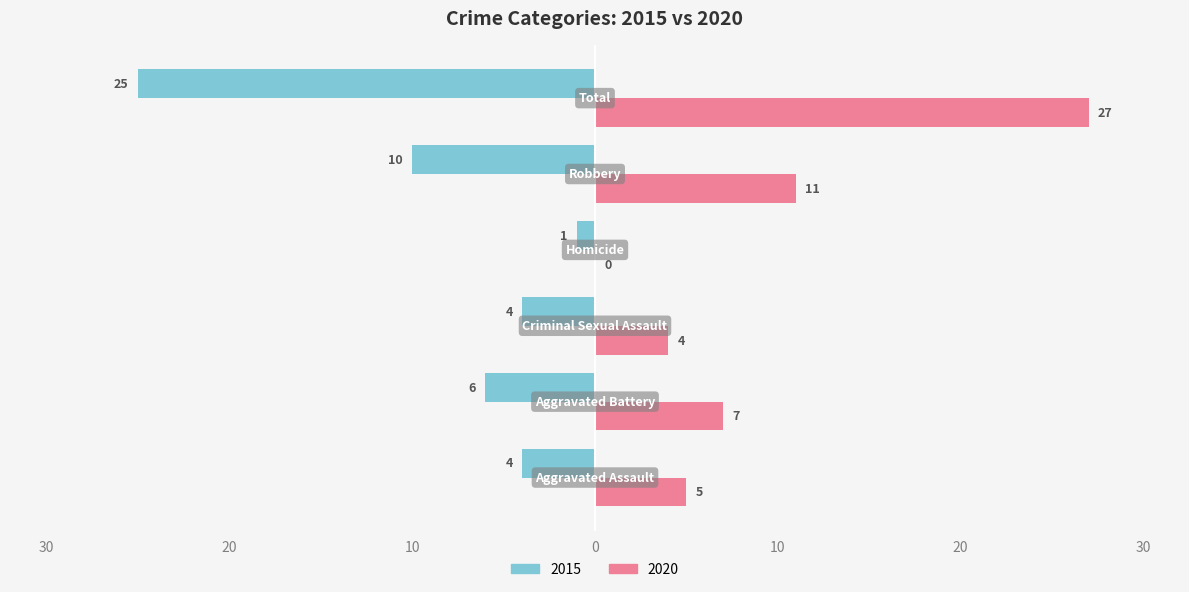

Which category has the highest value across all series?

Total